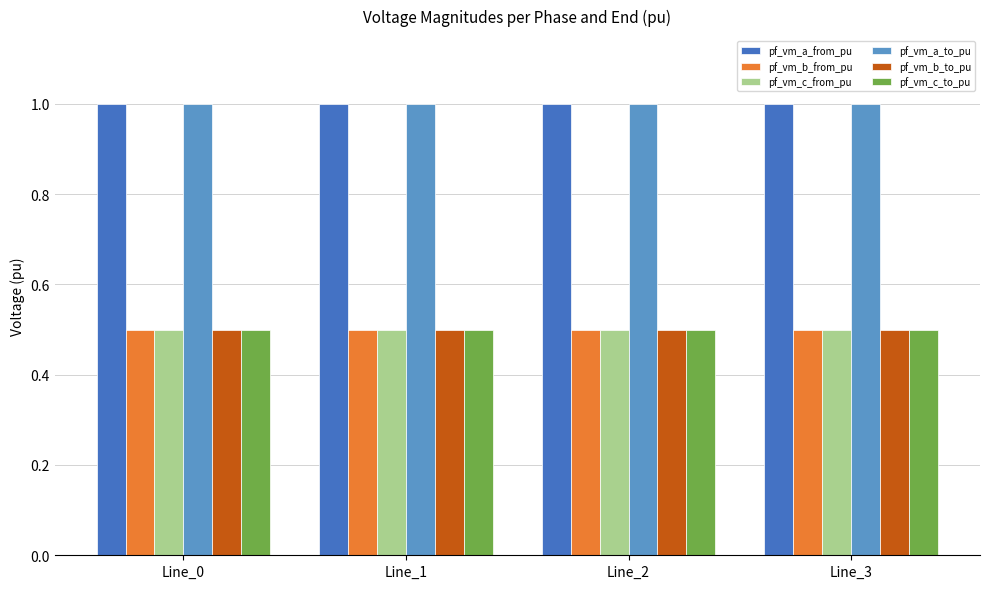

What is the difference between the highest and lowest values at Line_2?

0.5